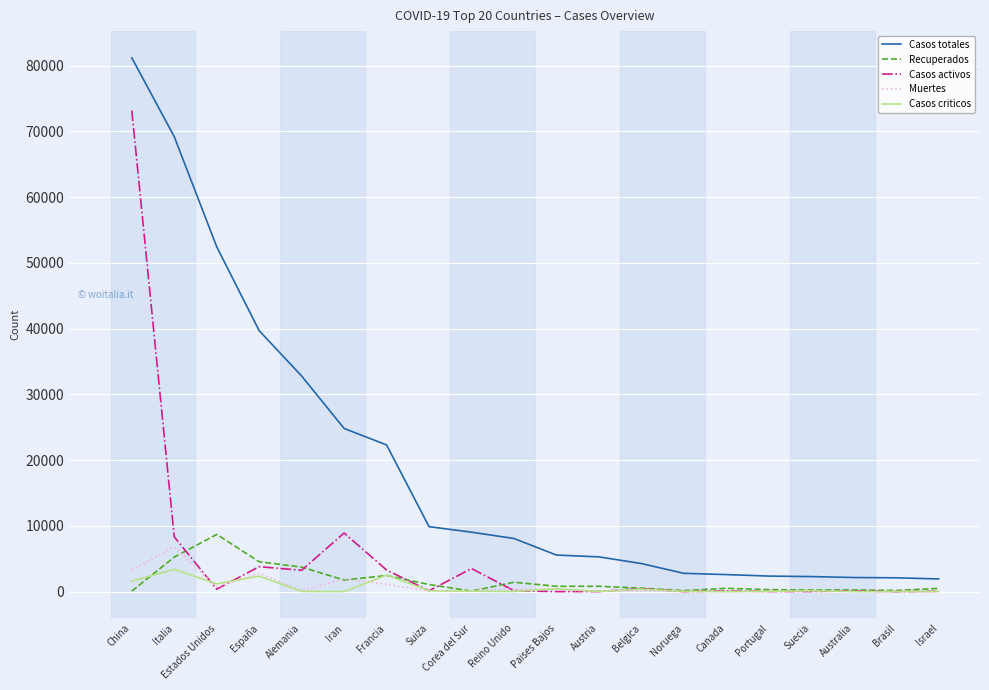

How many values in the Muertes series are below 122?

9